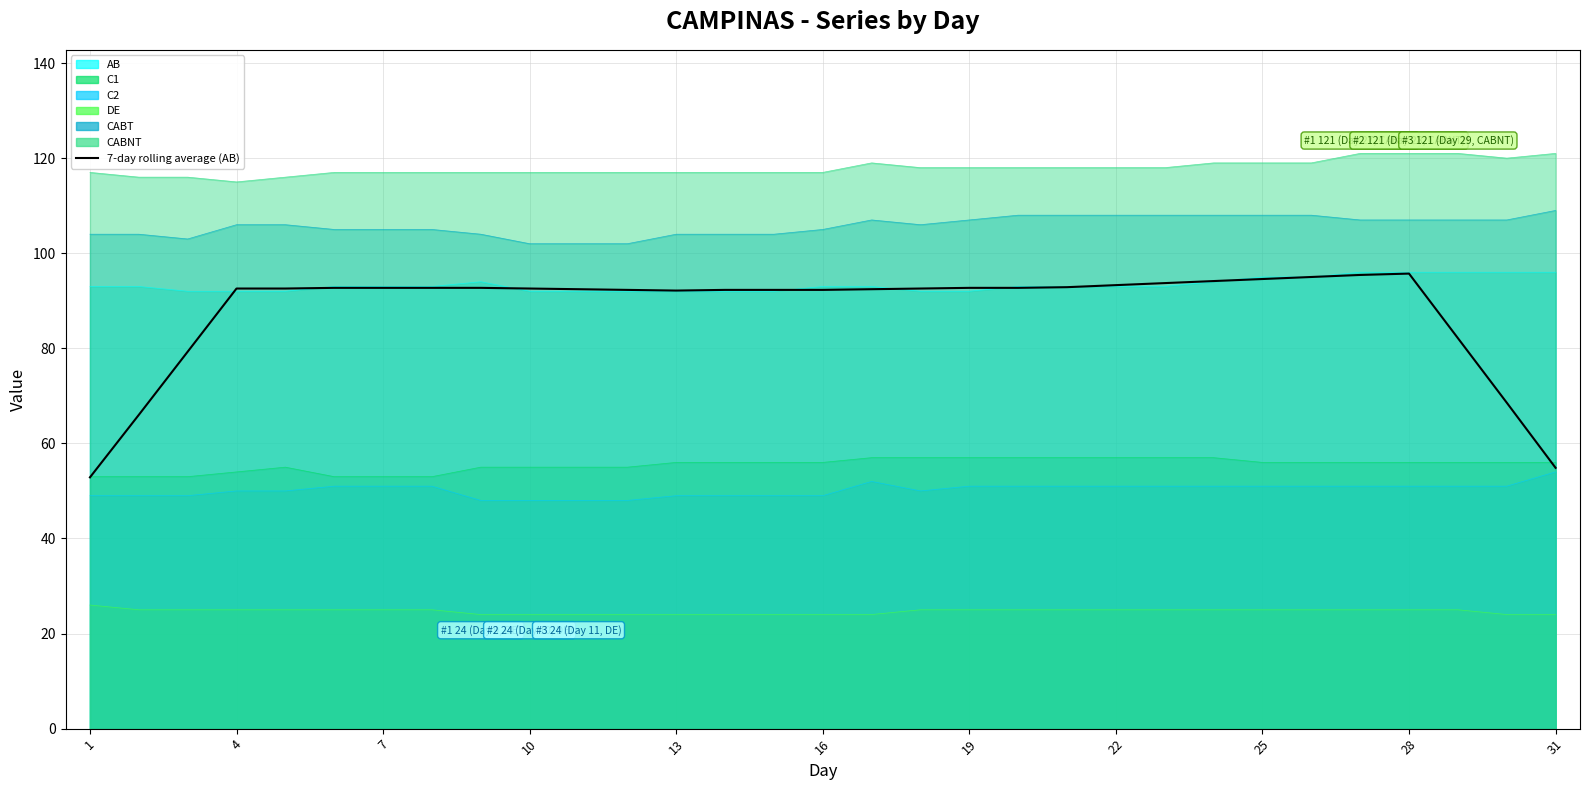

At which label is the value closest to 74?

7